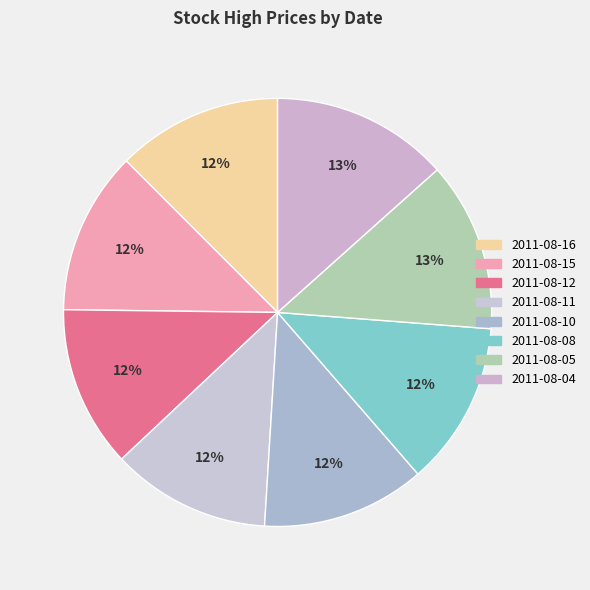

What percentage do 2011-08-08 and 2011-08-11 together represent?

24.4%